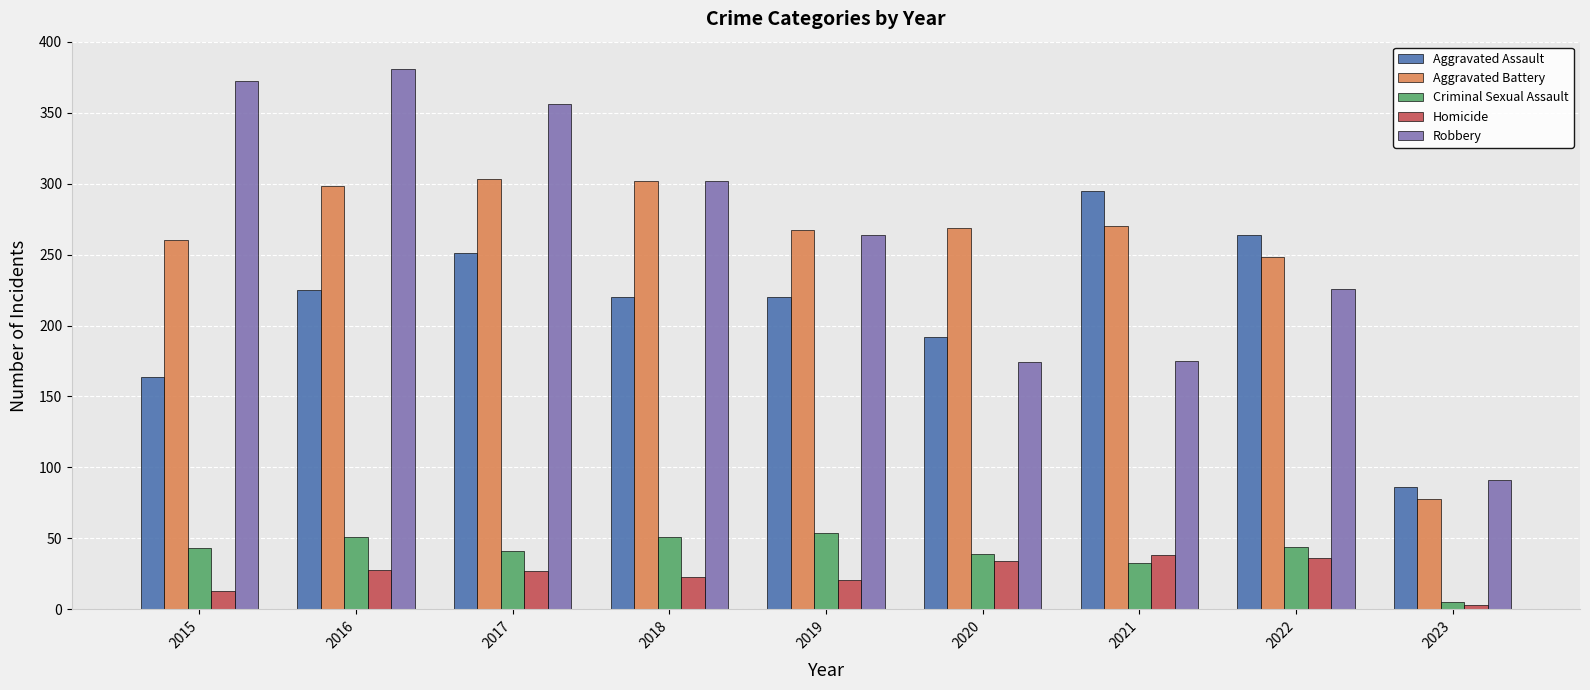

Rank the series by their maximum value, from highest to lowest.

Robbery, Aggravated Battery, Aggravated Assault, Criminal Sexual Assault, Homicide